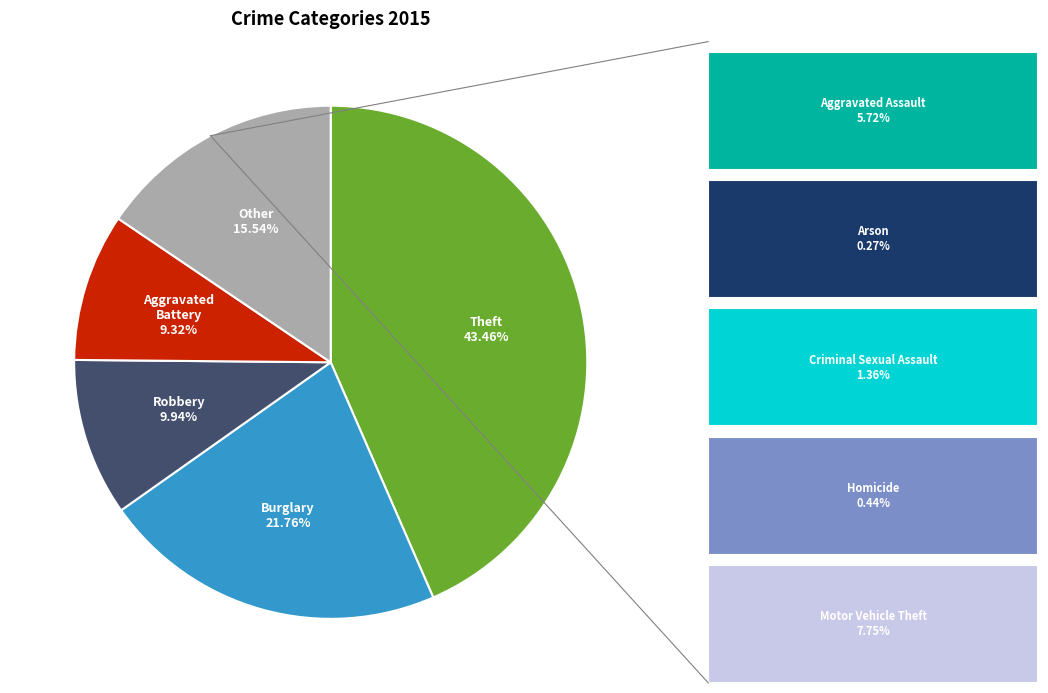

Is there any slice that represents more than half of the pie?

No